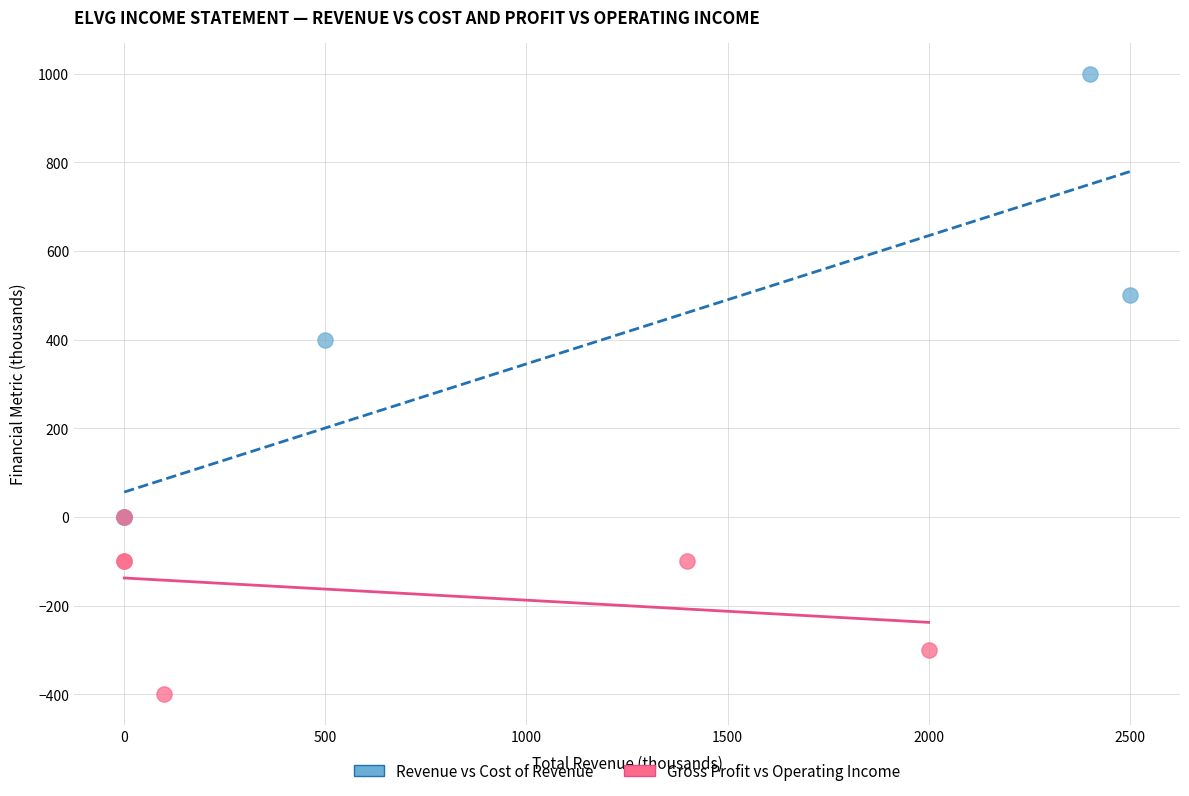

Which series has the largest Y range (max minus min)?

Revenue vs Cost of Revenue